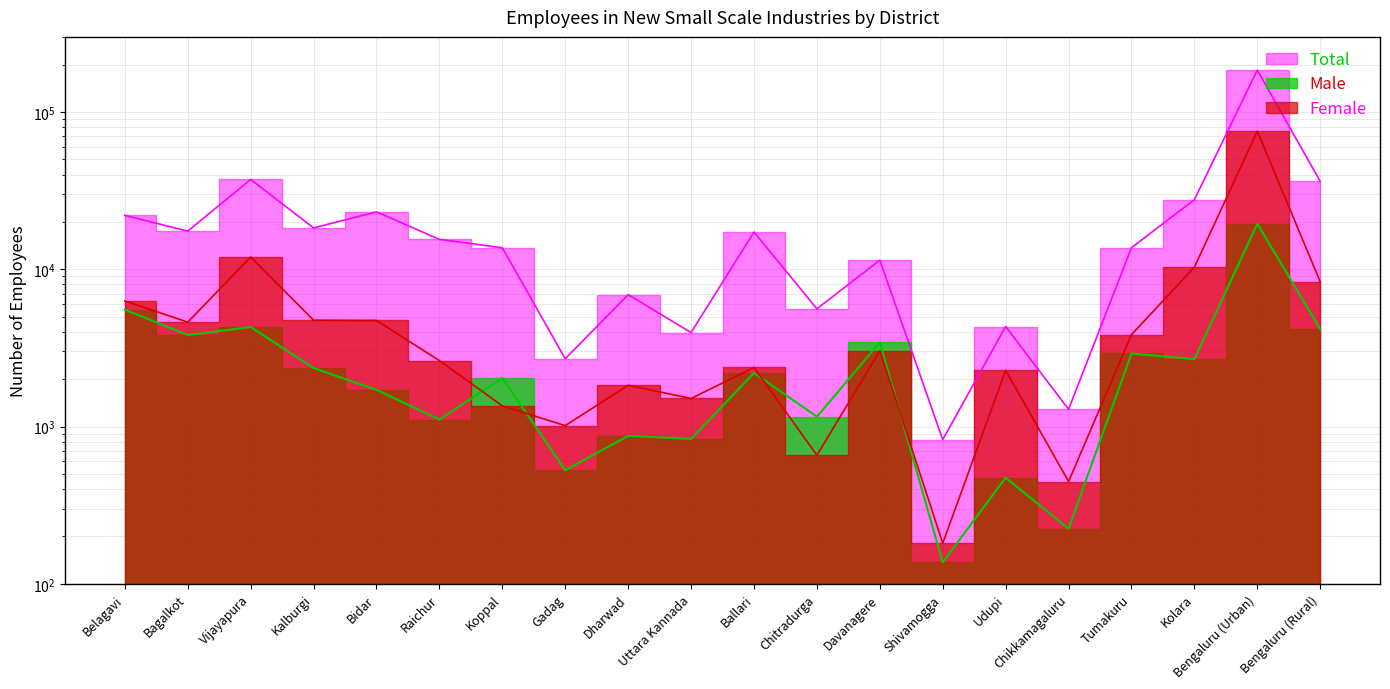

What position from the right is Kolara?

3